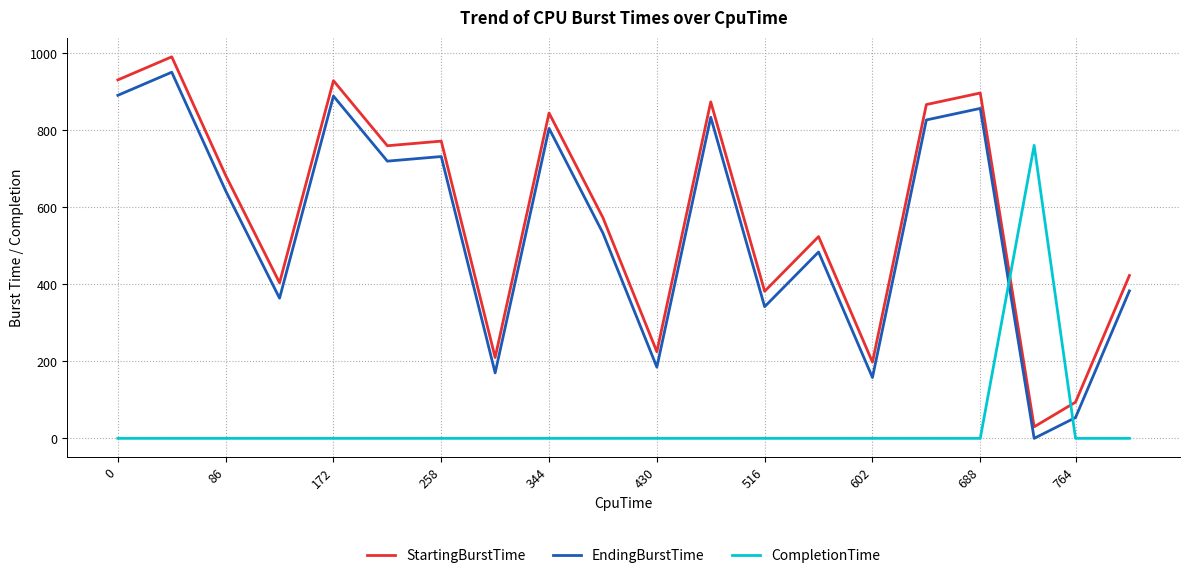

Which series has the largest range (max minus min)?

StartingBurstTime